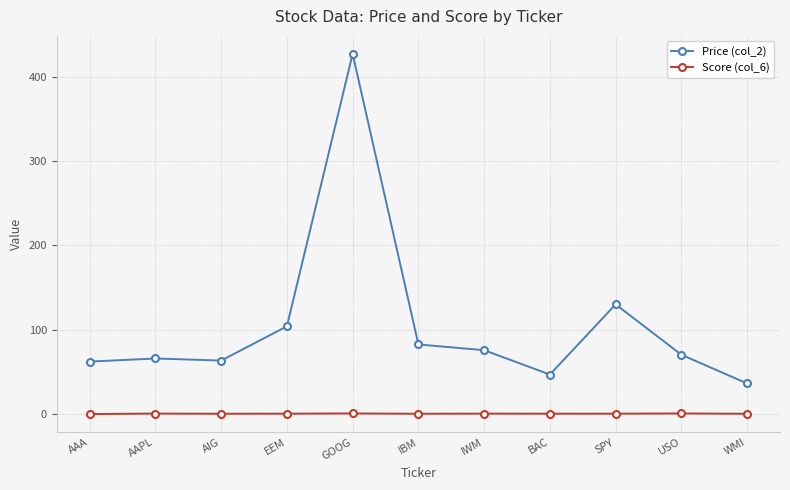

Which series has the largest total across all categories?

Price (col_2)